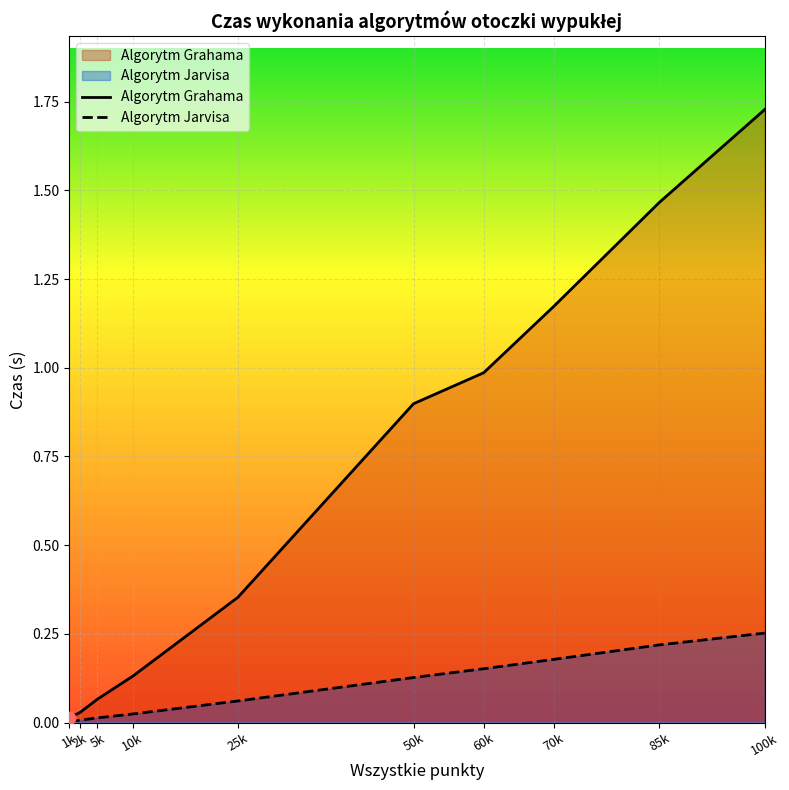

Which series has the largest total across all categories?

Algorytm Grahama